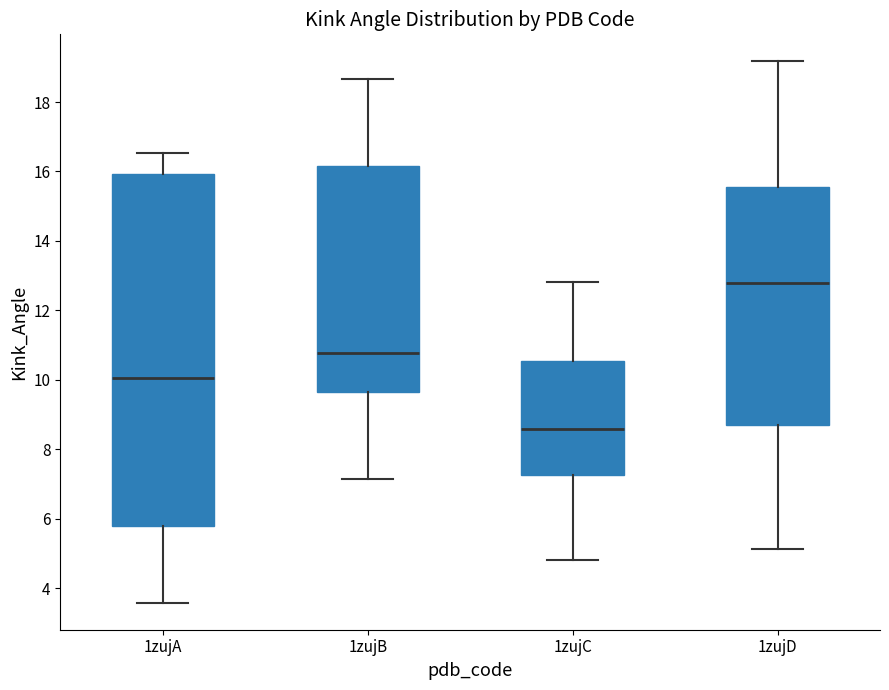

Which box is the tallest, from its lower edge to its upper edge?

1zujA